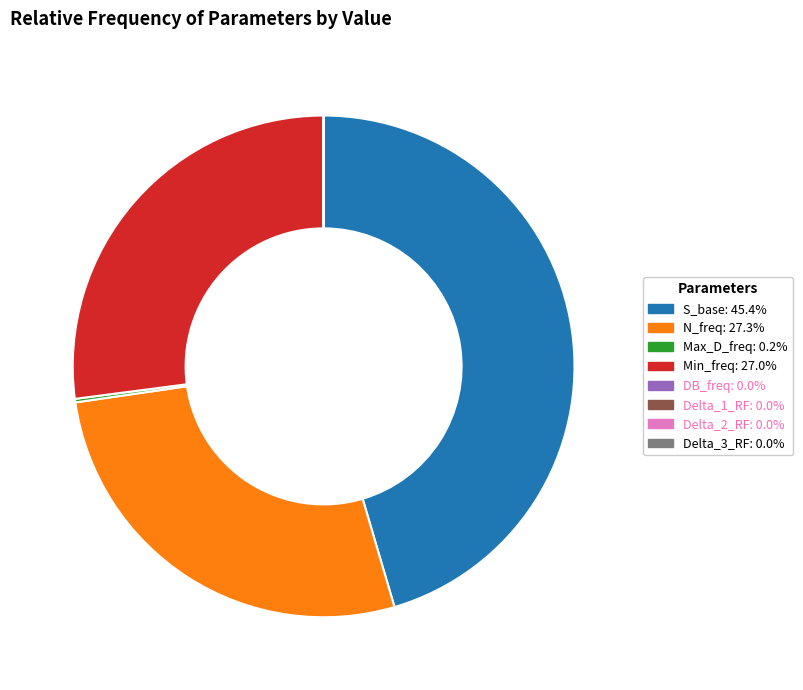

Is Min_freq: 27.0% the majority of the pie?

No